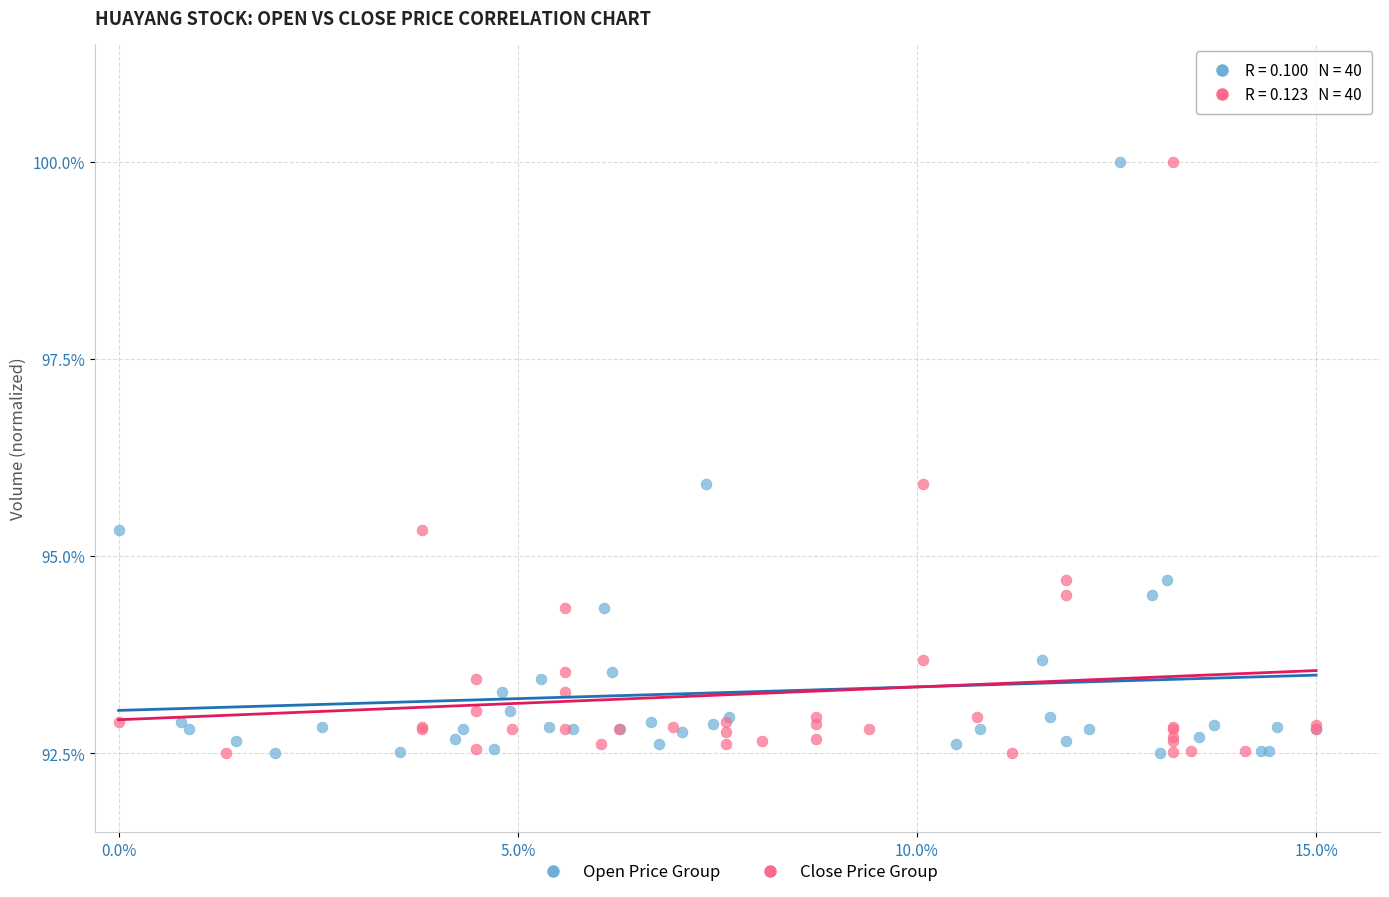

What are all the series names shown in the legend?

Open Price Group, Close Price Group